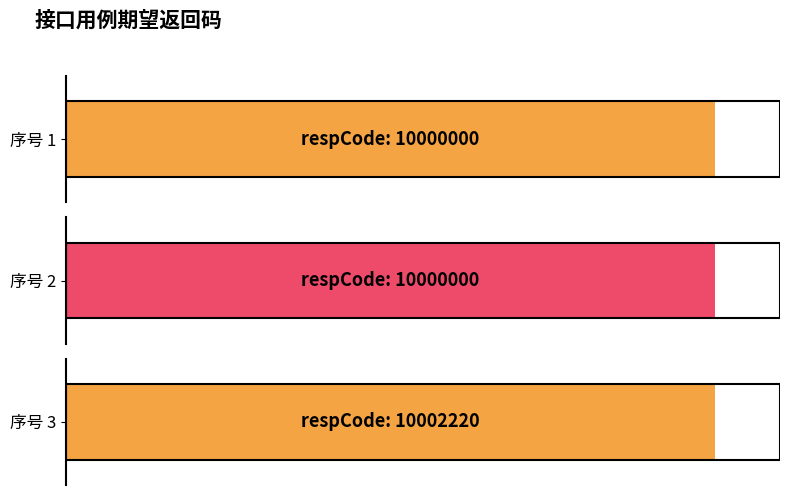

What is the sum of the values at 1 and 3?

20002220